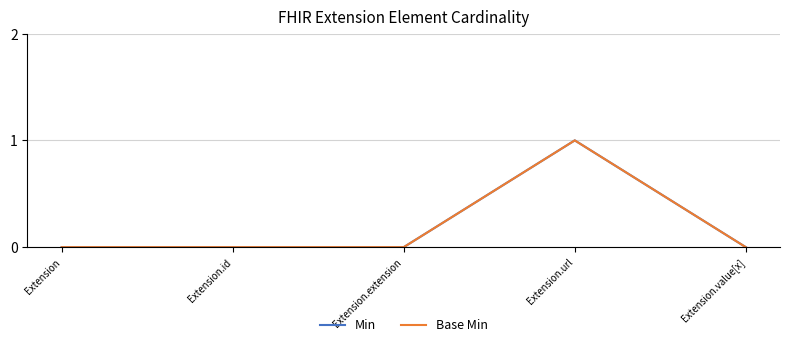

Does the chart display data point markers on the line(s)?

No